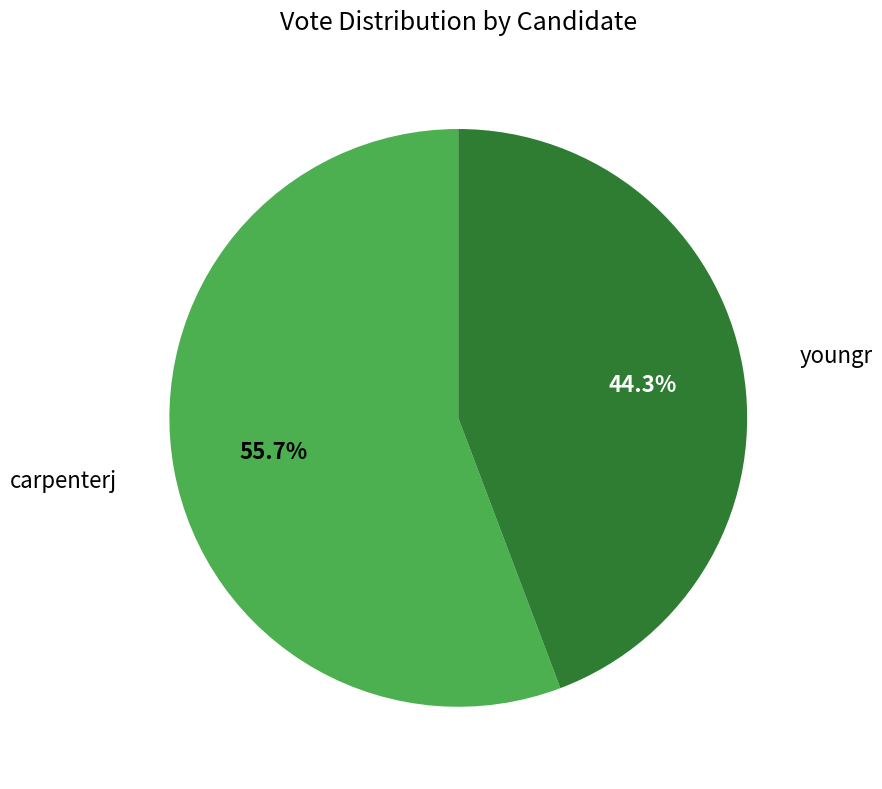

To the nearest percent, what is the average slice percentage?

50%